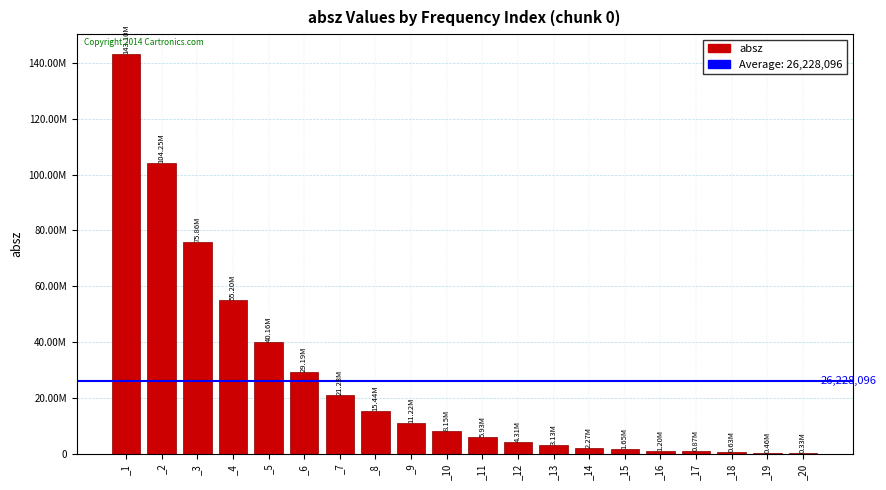

At which label does the data first exceed 8153750?

_1